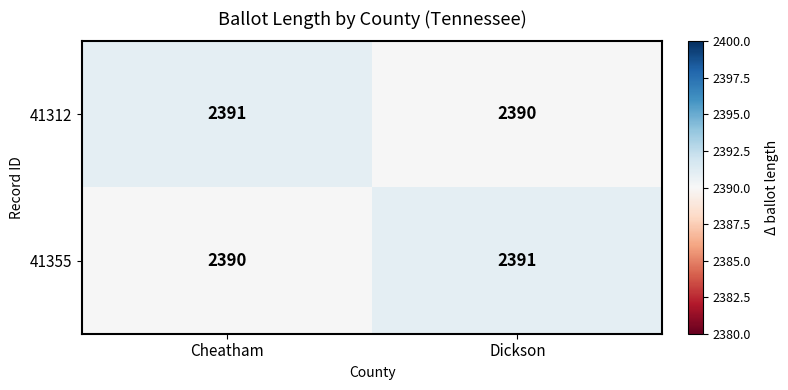

At which label does 41312 reach its peak?

Cheatham